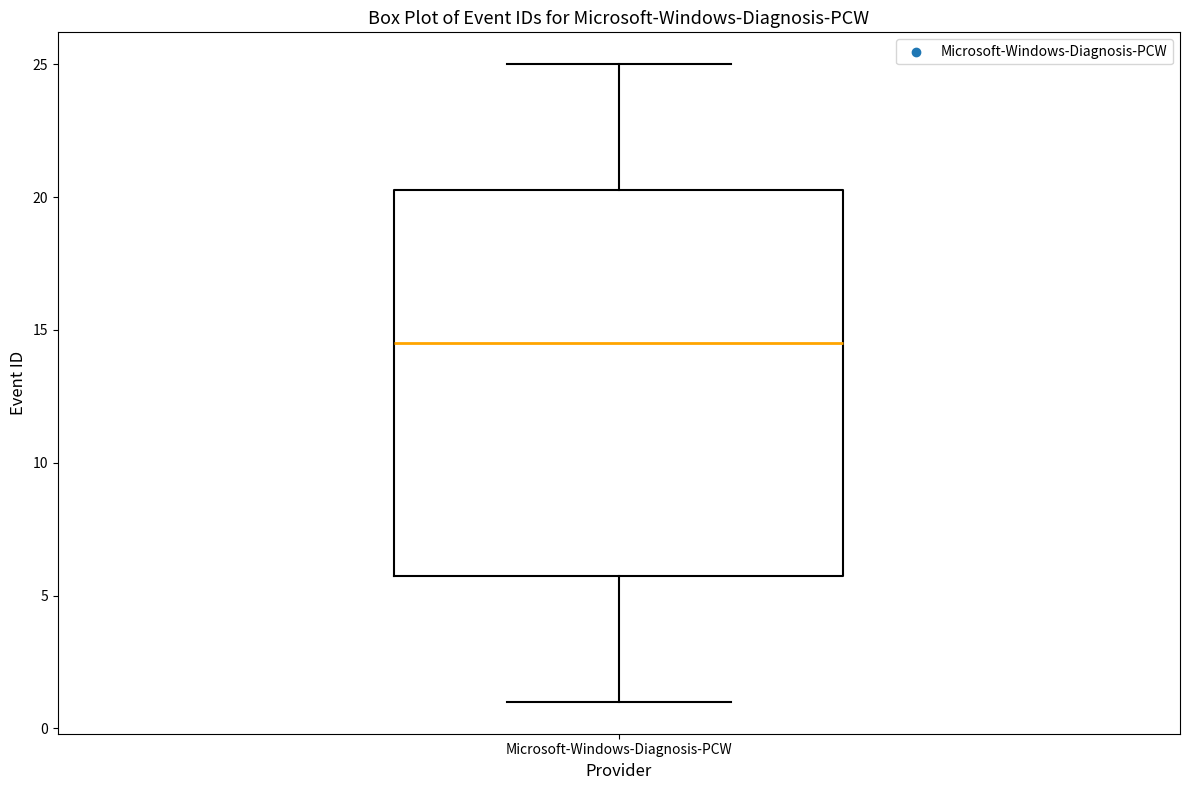

Where does the median line of the box for Microsoft-Windows-Diagnosis-PCW sit on the y-axis? The values are not printed on the chart, so give them approximately, as read against the axis.

14.5